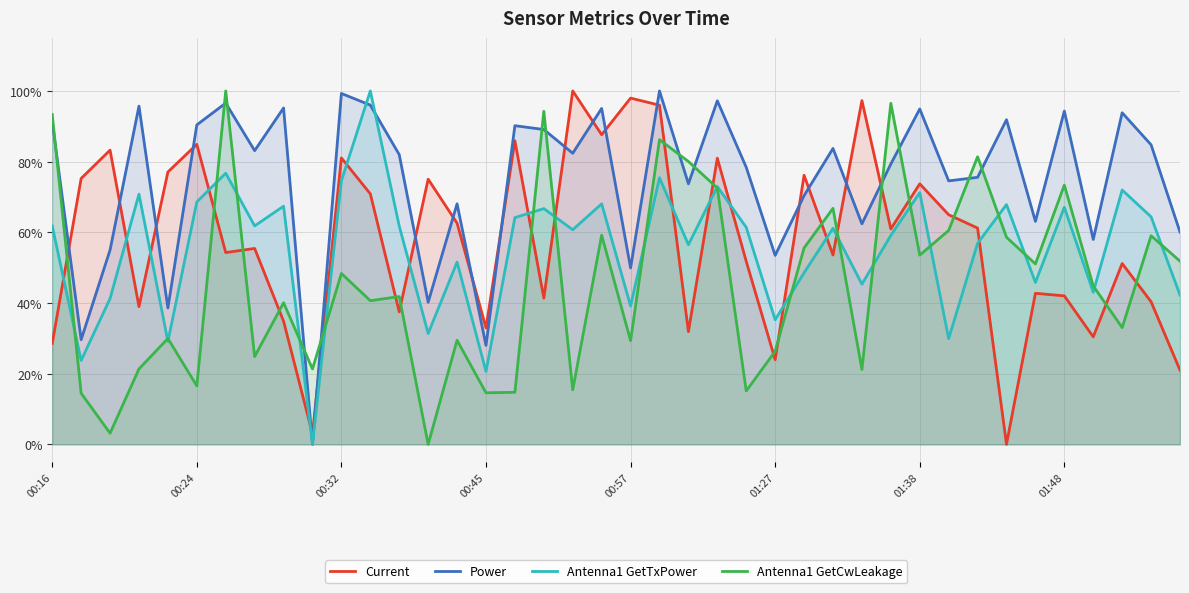

What is the sum of all Current values?

23.1